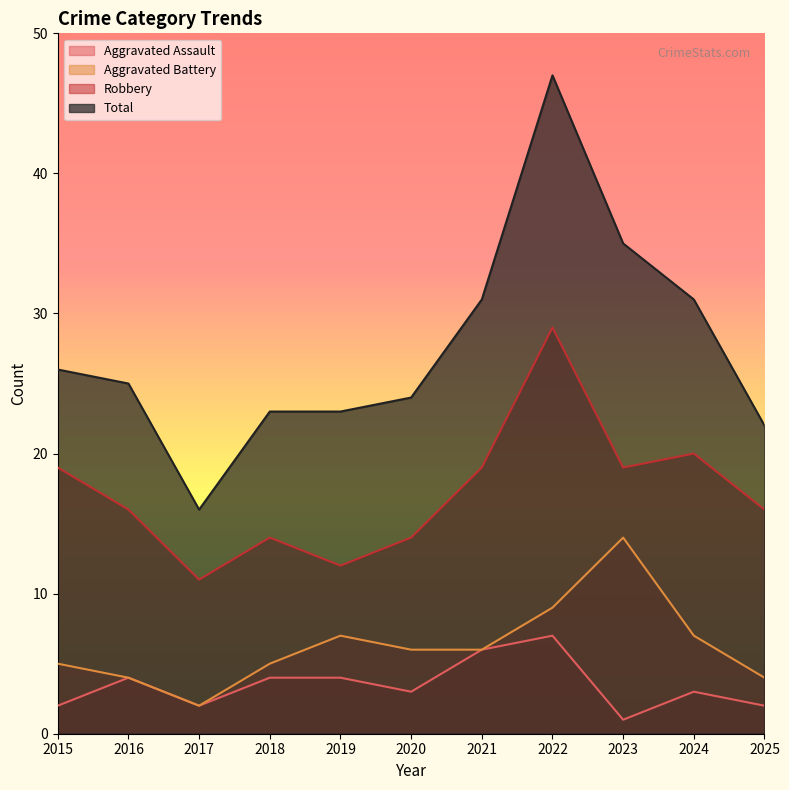

What is the approximate value of Total at 2015?

26